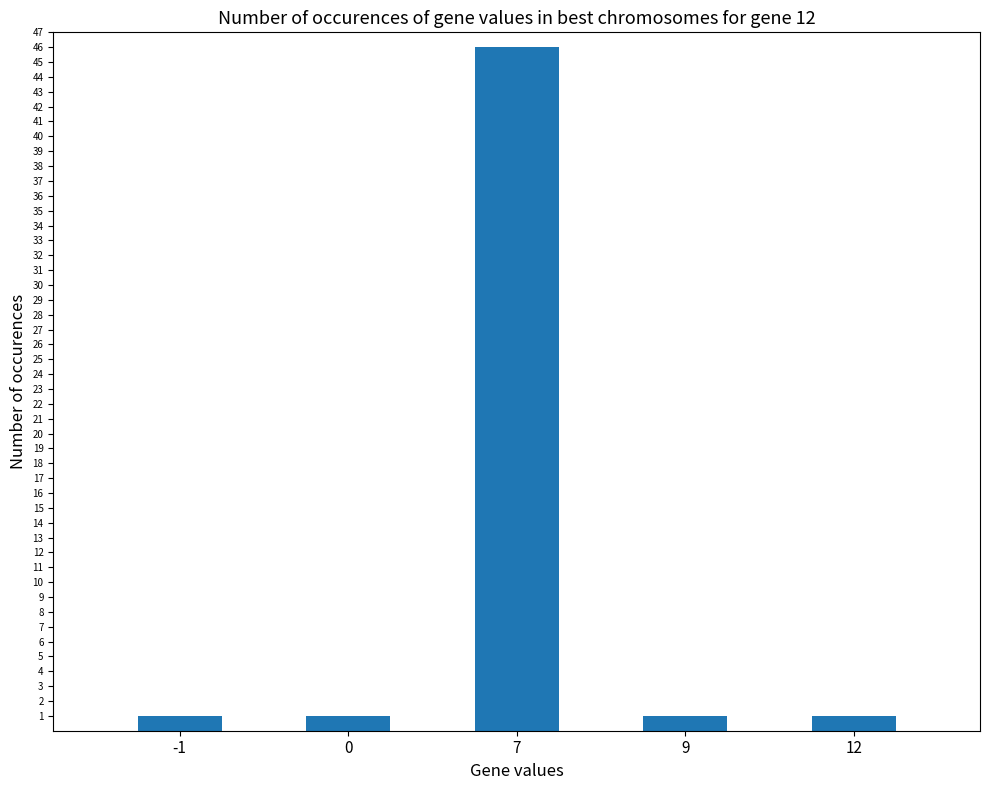

Is it true that the value at 0 is 1?

True